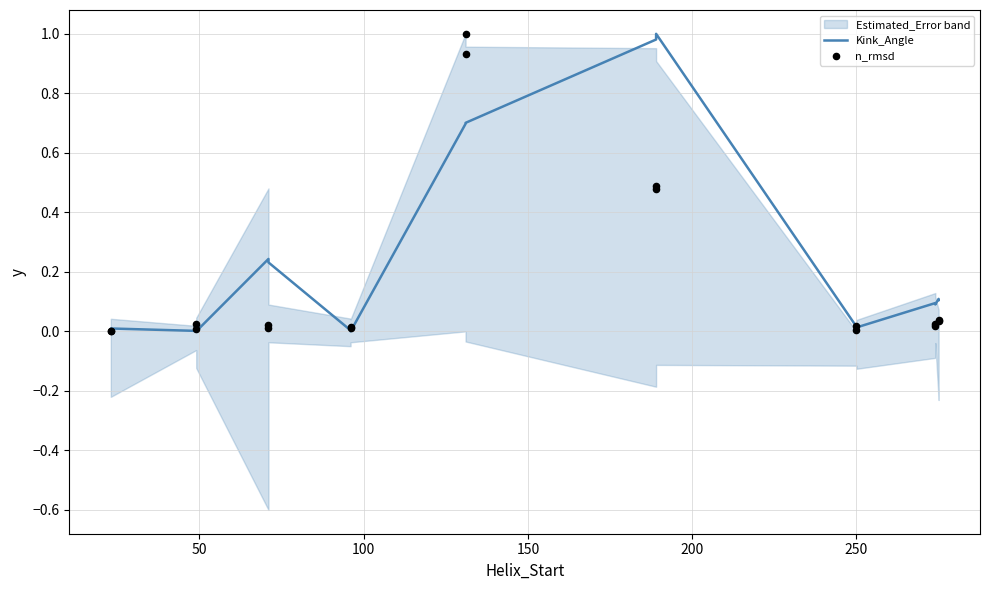

Is the value of Kink_Angle at 10 greater than the value of n_rmsd at 14?

Yes